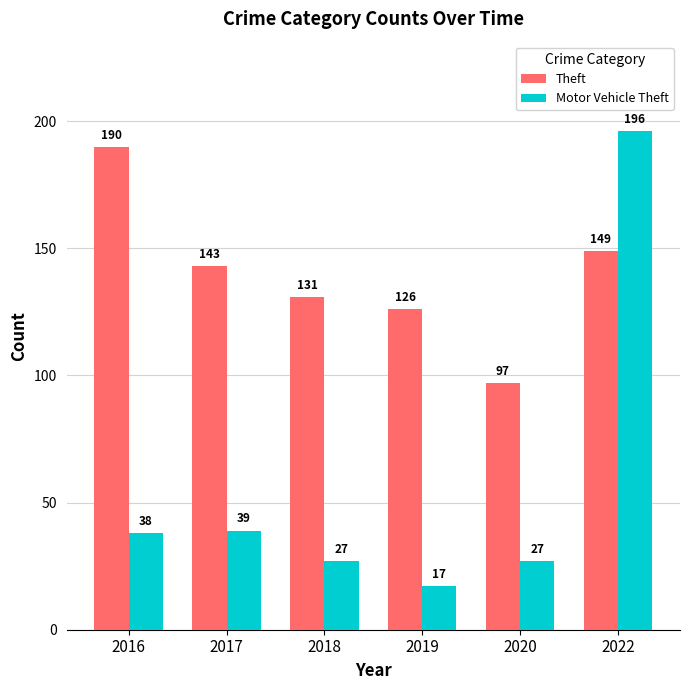

Reading left to right, what are all the values shown in this chart?

Theft: 190	143	131	126	97	149
Motor Vehicle Theft: 38	39	27	17	27	196